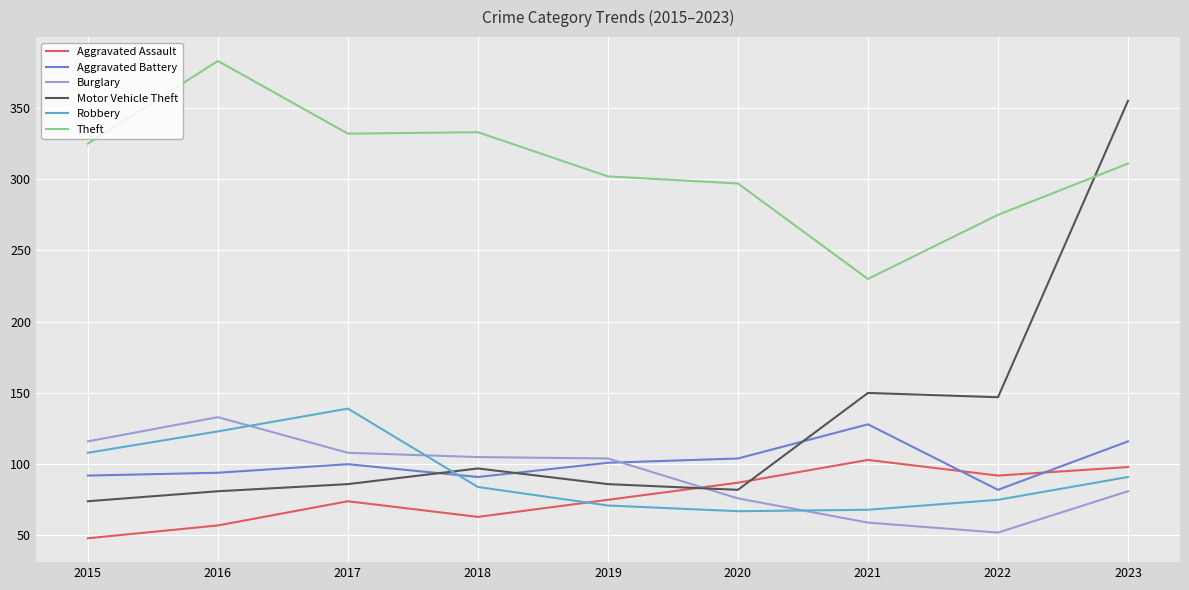

At which category is the sum across all series the highest?

2023